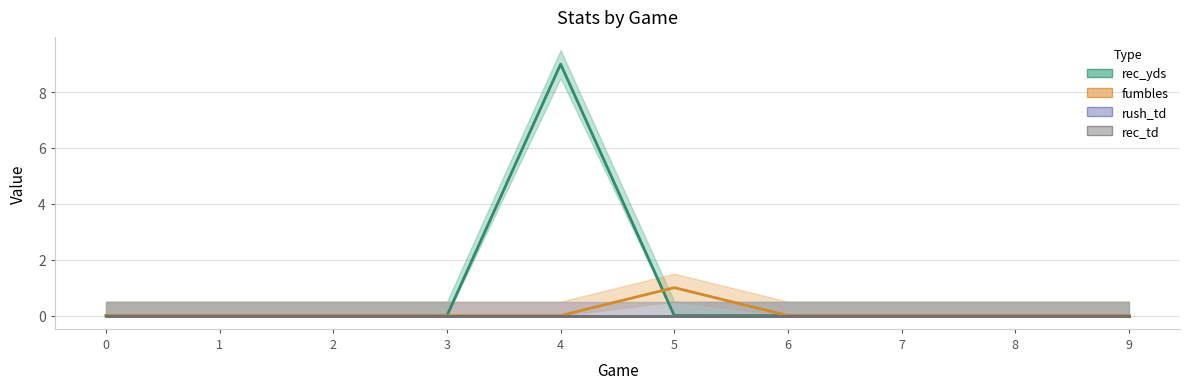

What is the greatest value displayed?

9